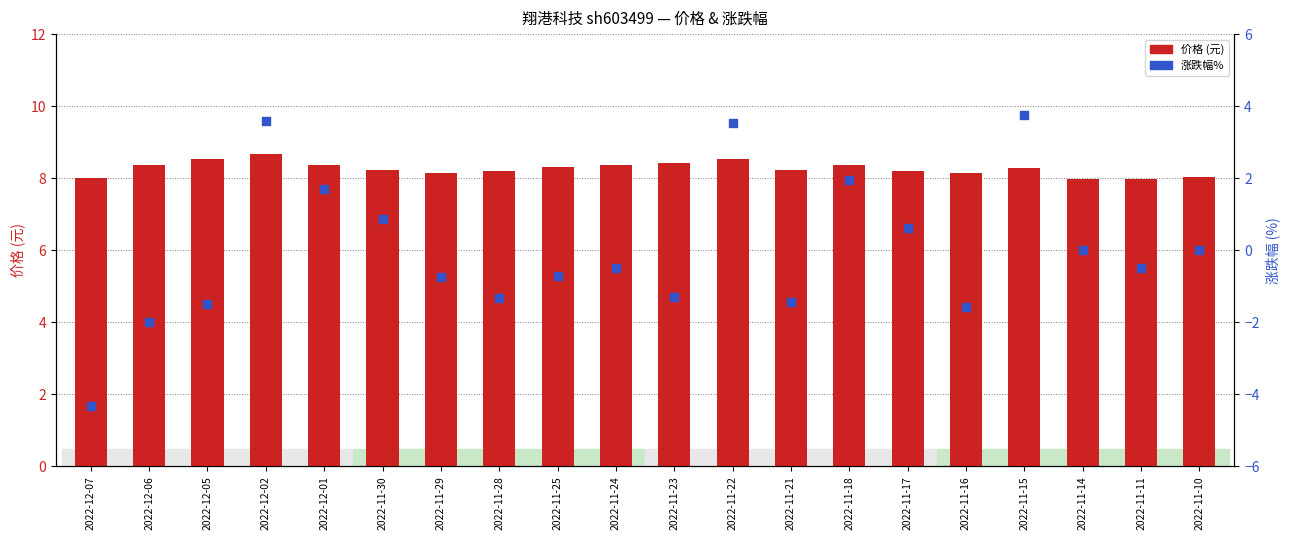

Which series contains the lowest Y value?

涨跌幅%